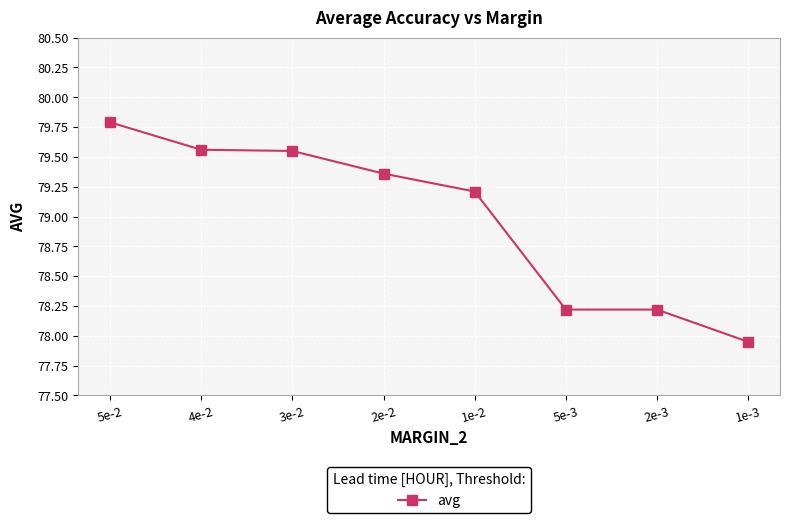

What is the label of the 8th point from the right?

5e-2